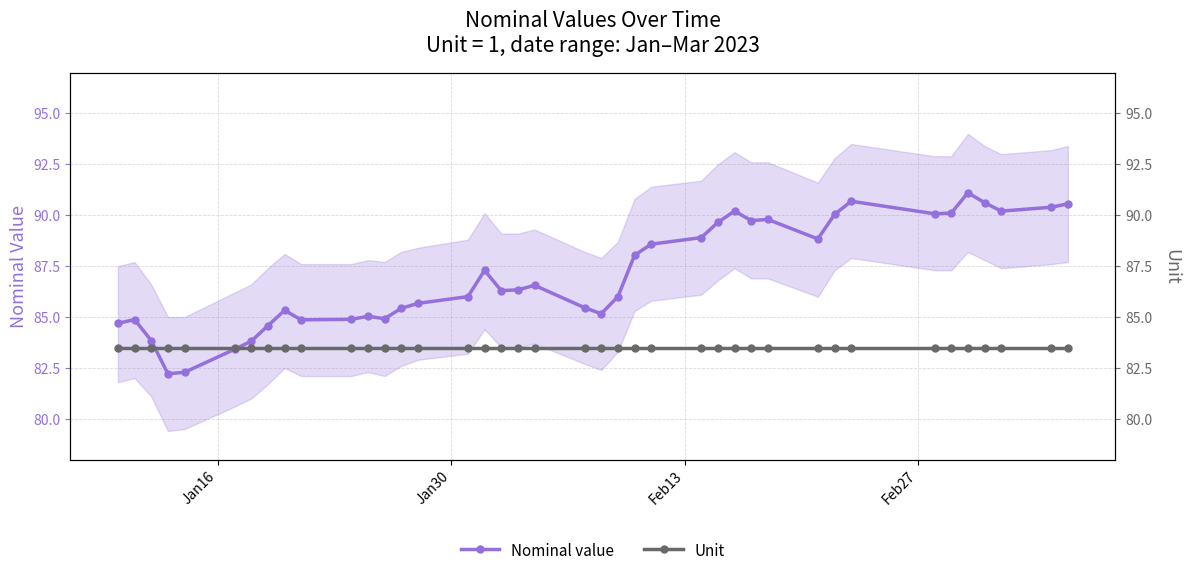

What is the lowest value of the Nominal value series?

82.2